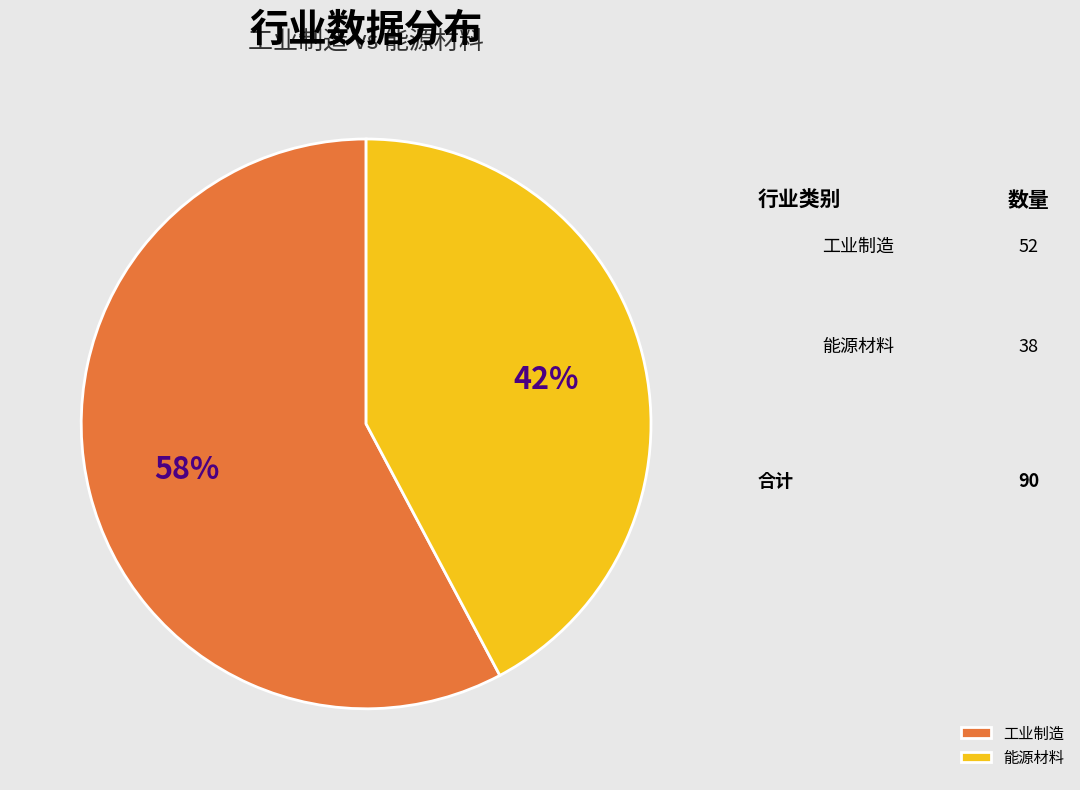

Count the number of slices in the pie.

2